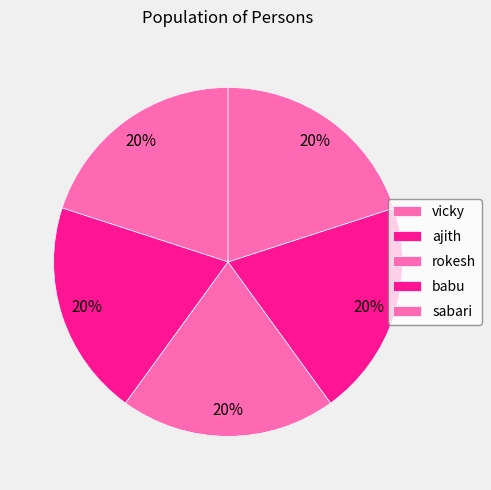

Count the number of slices in the pie.

5